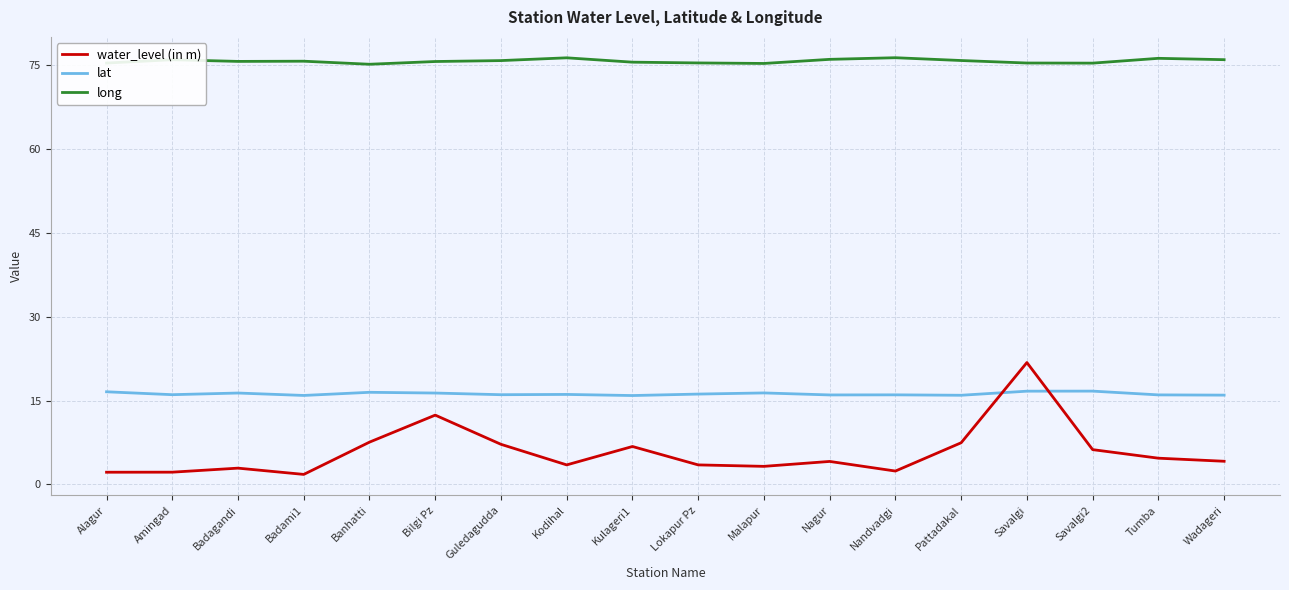

True or false: water_level (in m) has more than 0 interior local peaks.

True